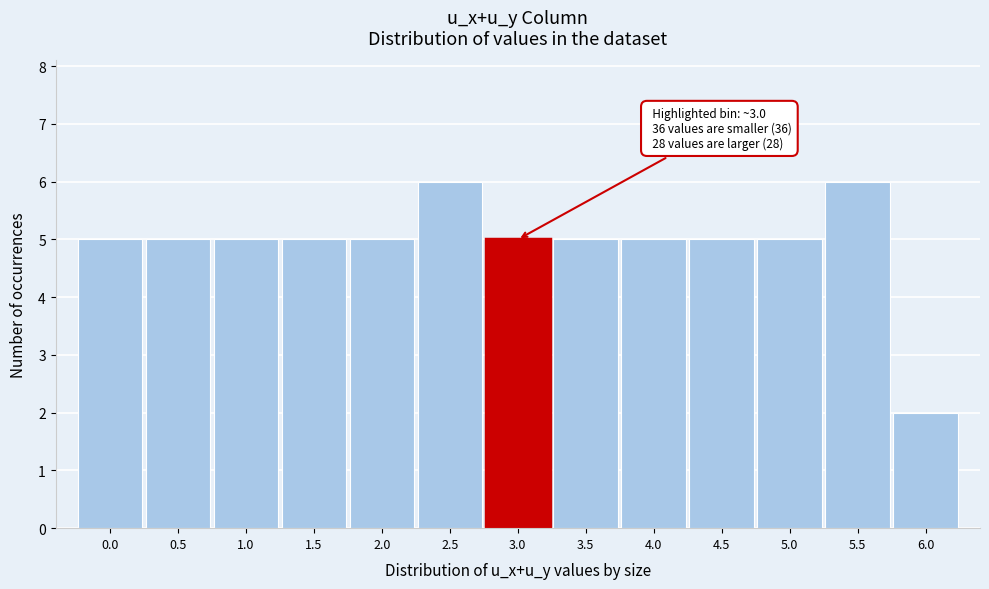

Reading left to right, extract all data points from this chart.

5	5	5	5	5	6	5	5	5	5	5	6	2